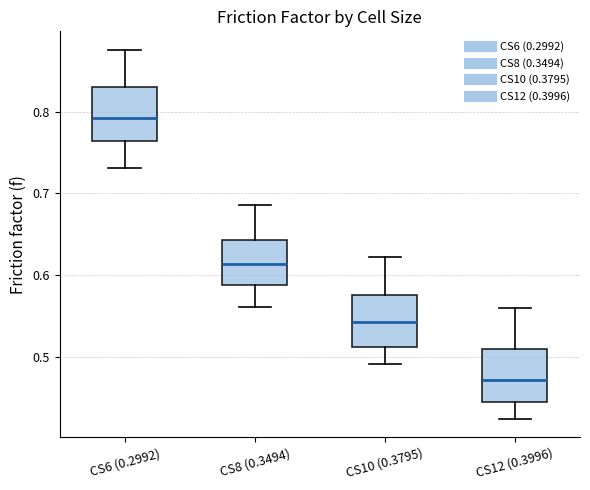

Where does the median line of the box for CS6 (0.2992) sit on the y-axis? The values are not printed on the chart, so give them approximately, as read against the axis.

0.79